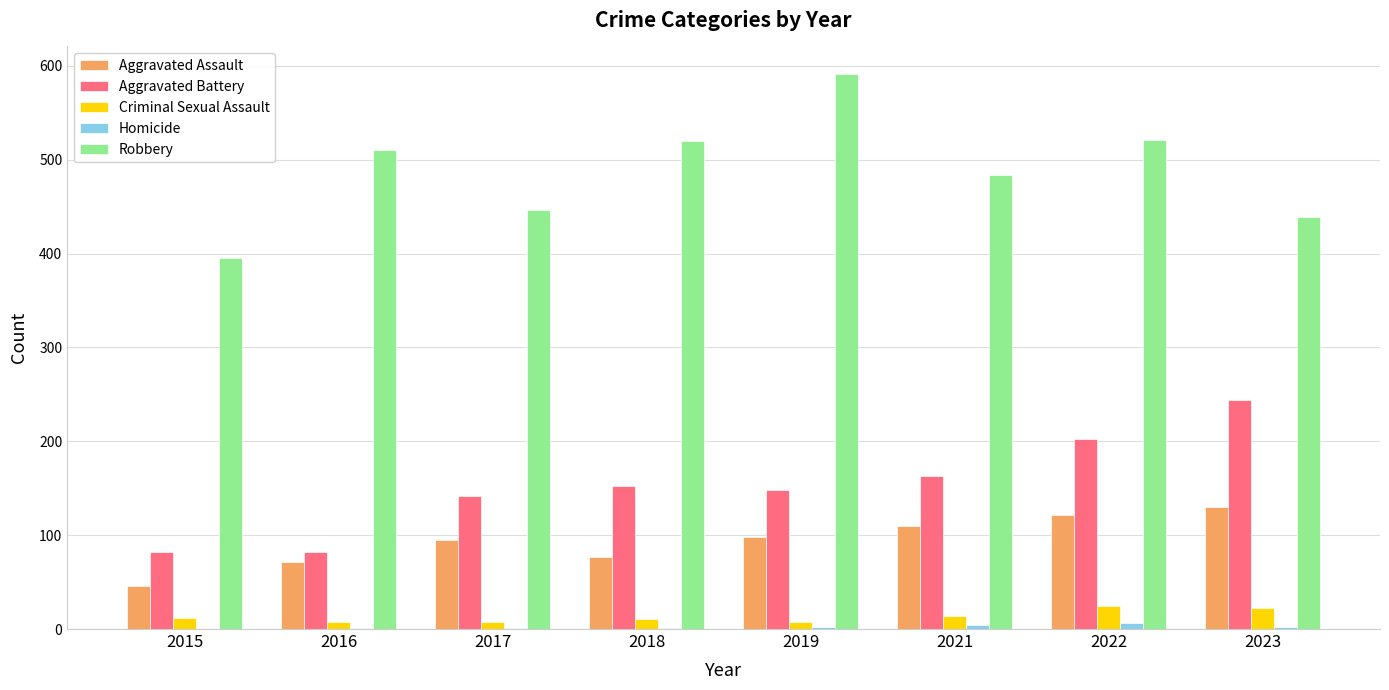

How many series are shown in this chart?

5